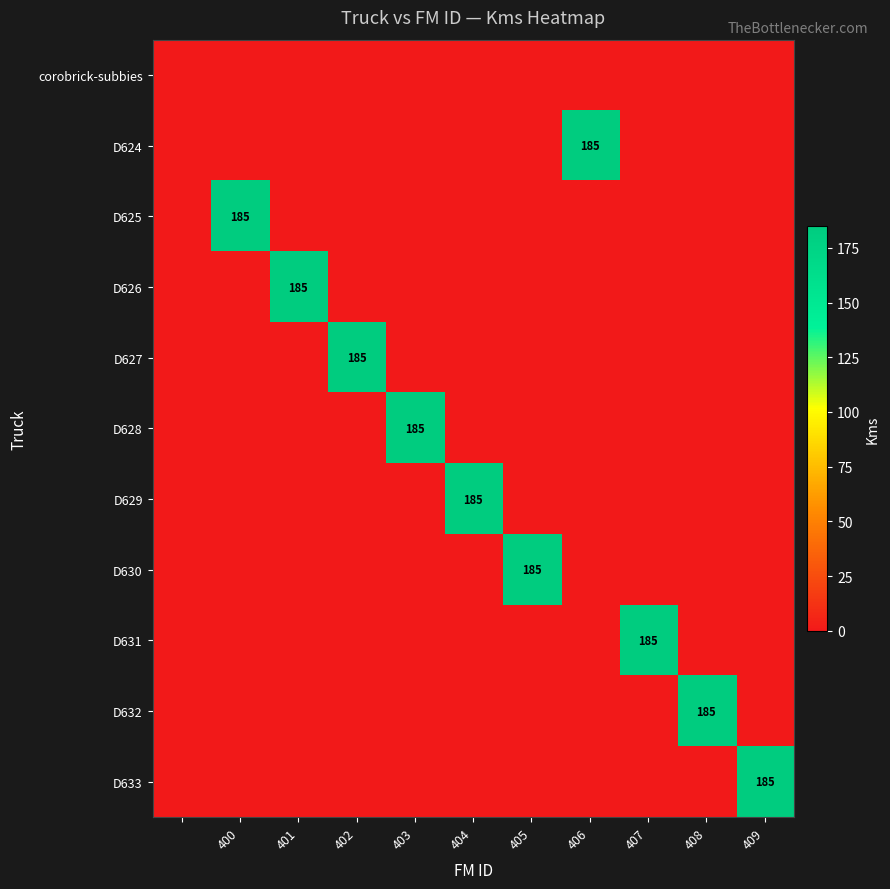

The D633 series shows 185 at 409. True or false?

True